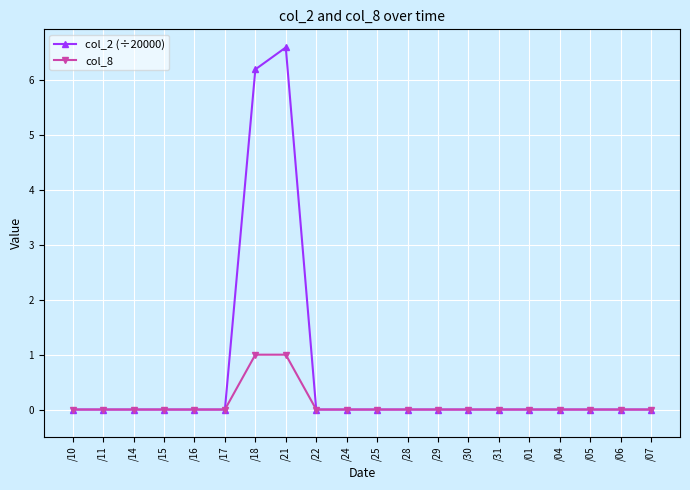

Reading right to left, transcribe all the data shown in this chart.

col_2 (÷20000): /07=0.0	/06=0.0	/05=0.0	/04=0.0	/01=0.0	/31=0.0	/30=0.0	/29=0.0	/28=0.0	/25=0.0	/24=0.0	/22=0.0	/21=6.6	/18=6.2	/17=0.0	/16=0.0	/15=0.0	/14=0.0	/11=0.0	/10=0.0
col_8: /07=0.0	/06=0.0	/05=0.0	/04=0.0	/01=0.0	/31=0.0	/30=0.0	/29=0.0	/28=0.0	/25=0.0	/24=0.0	/22=0.0	/21=1.0	/18=1.0	/17=0.0	/16=0.0	/15=0.0	/14=0.0	/11=0.0	/10=0.0